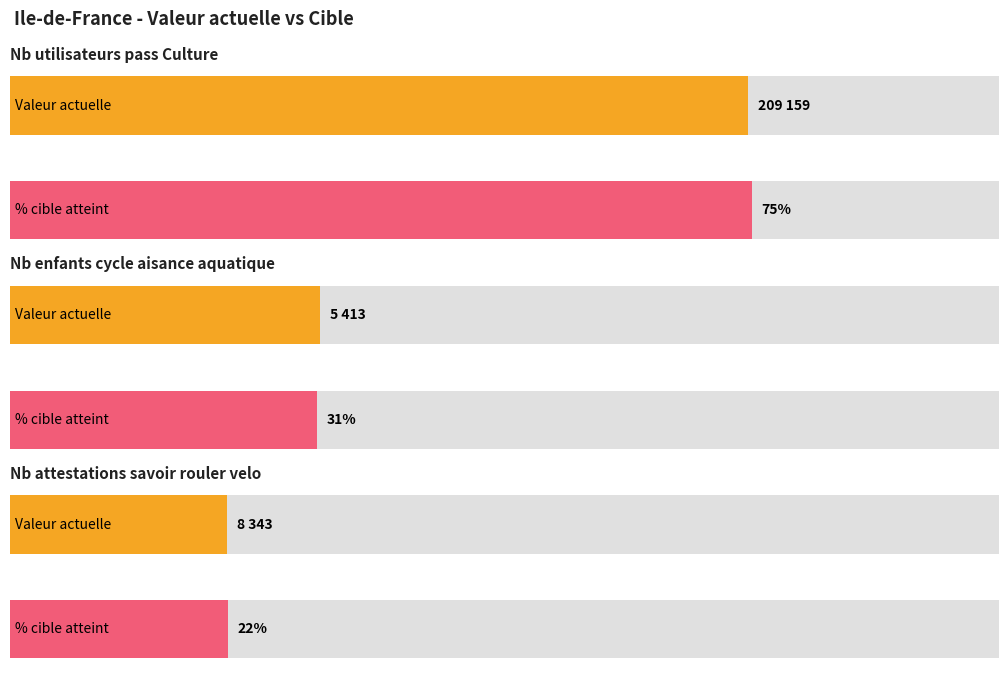

The value of valeur_actuelle at Nb enfants cycle aisance aquatique is 5413. True or false?

True